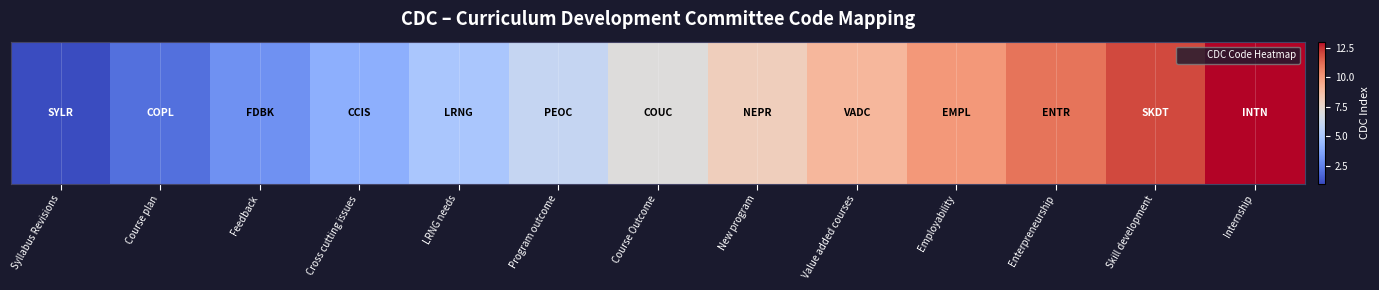

Which category has the highest value across all series?

Internship